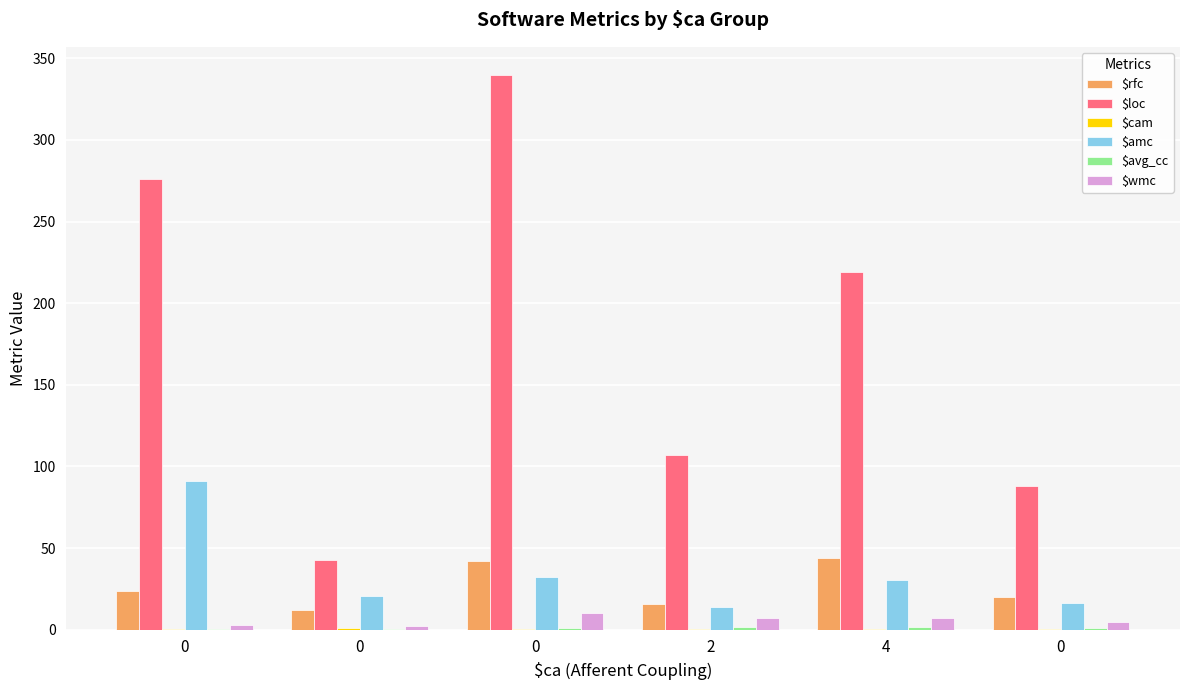

What is the label of the 2nd bar from the right?

4